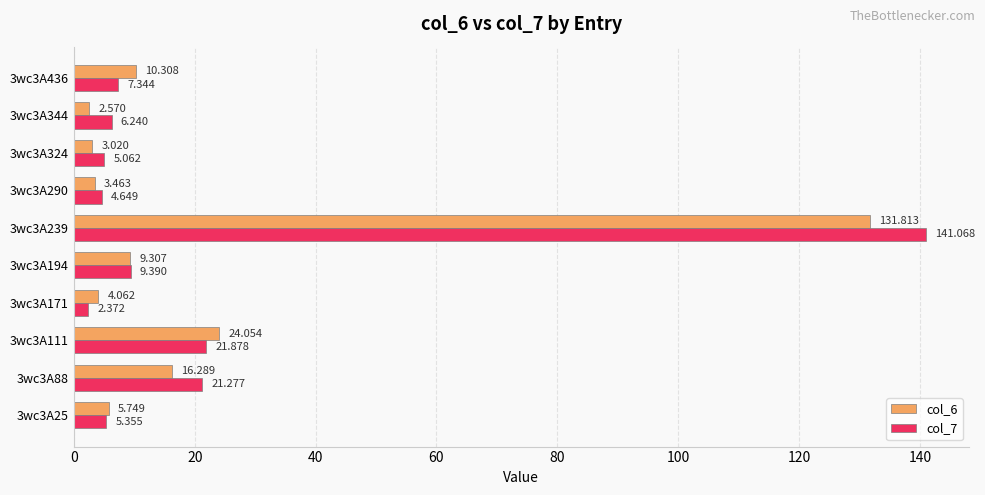

Count the number of categories in the chart.

10